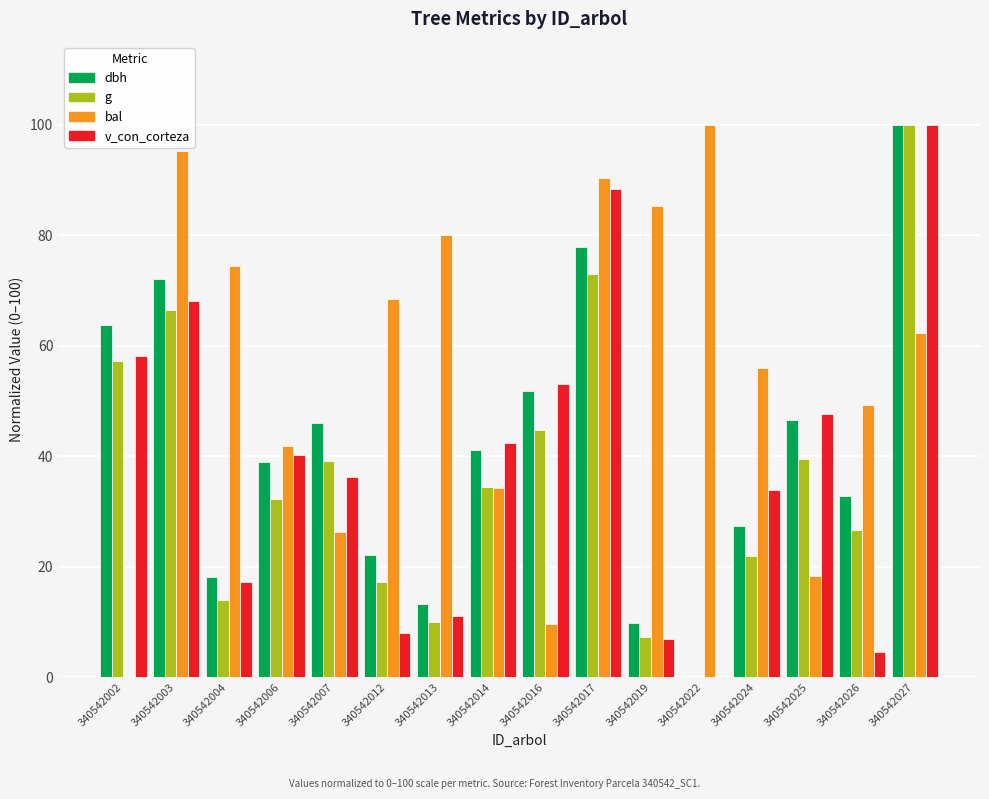

Between 340542017 and 340542026, which series saw the biggest shift?

v_con_corteza